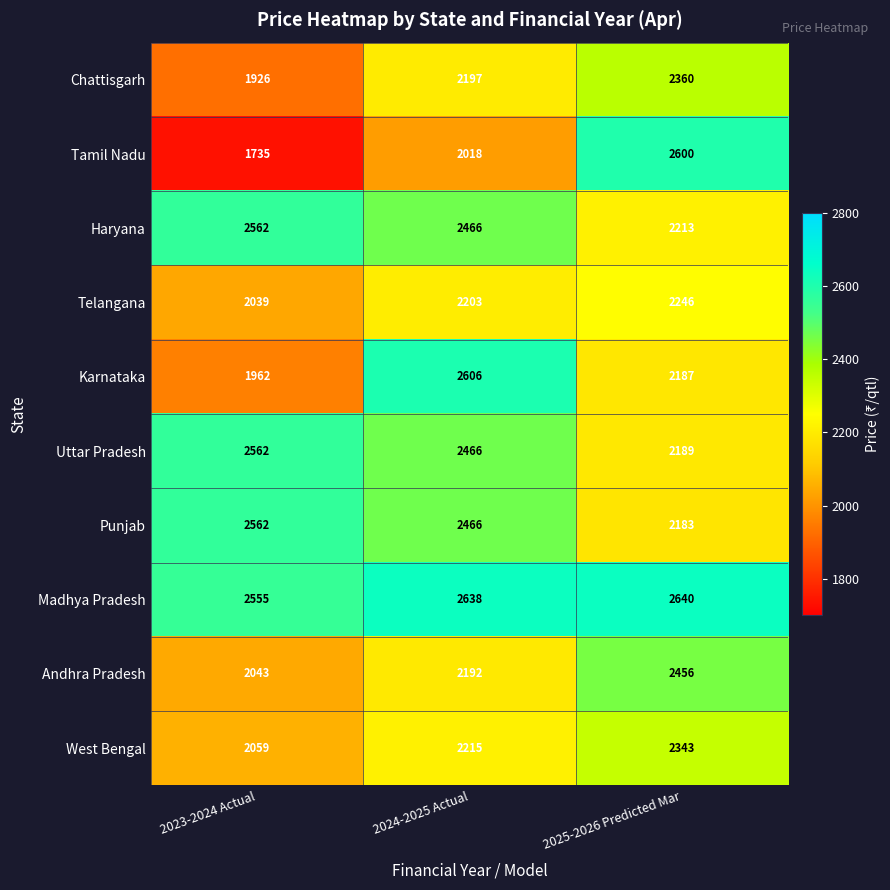

At which category is the sum across all series the highest?

2024-2025 Actual